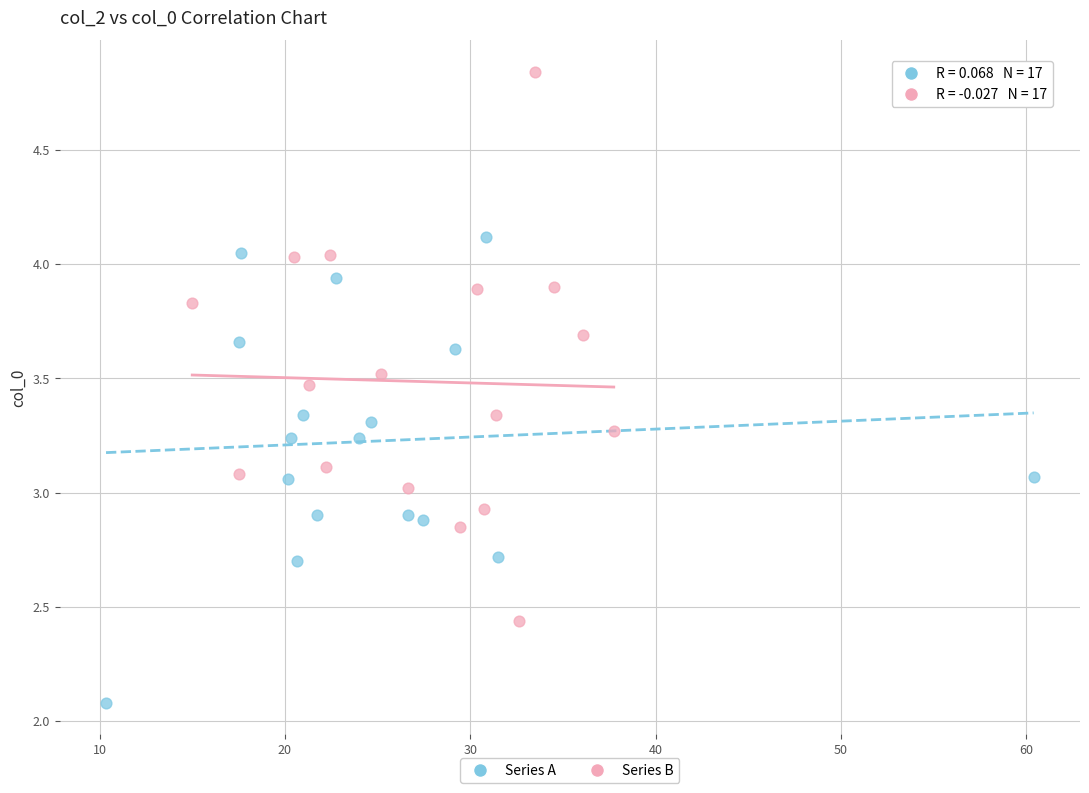

Which series contains the lowest Y value?

Series A